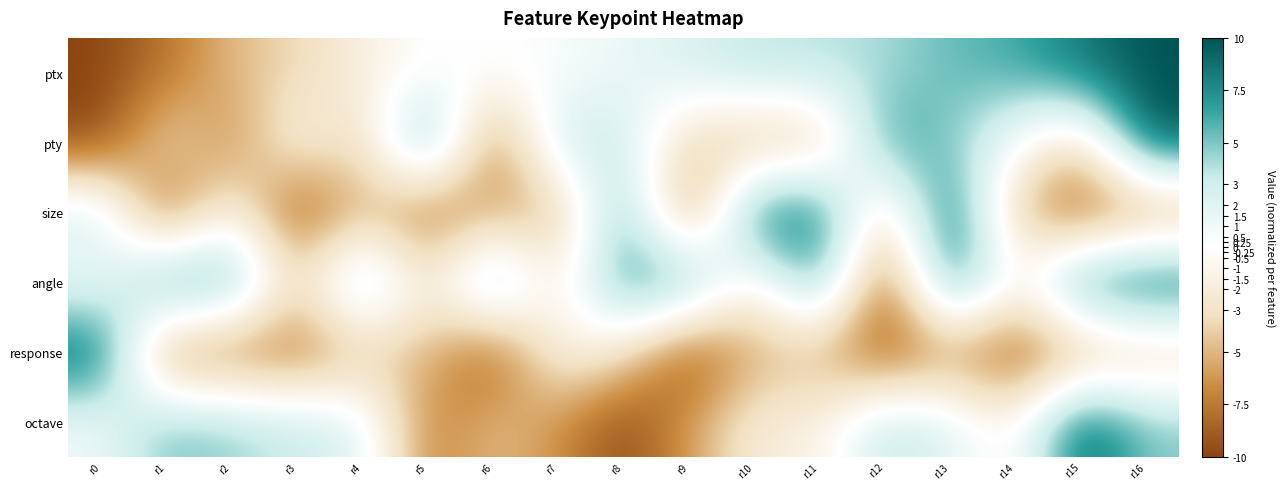

At r1, list the series in order from largest to smallest.

angle, octave, pty, ptx, response, size